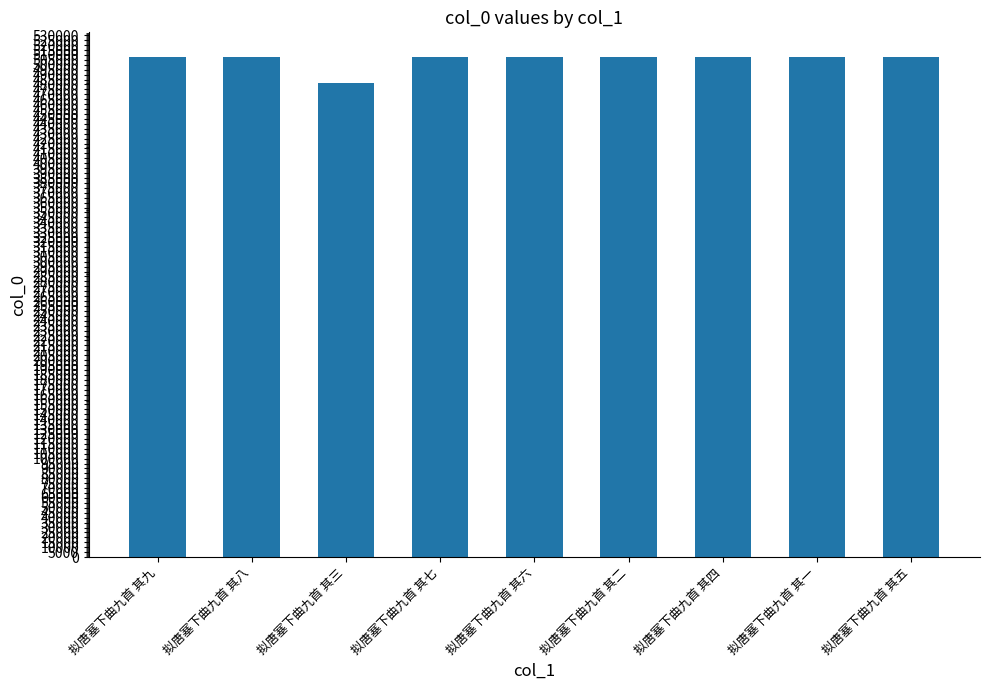

True or false: the data shows 794903 at 拟唐塞下曲九首 其二.

False